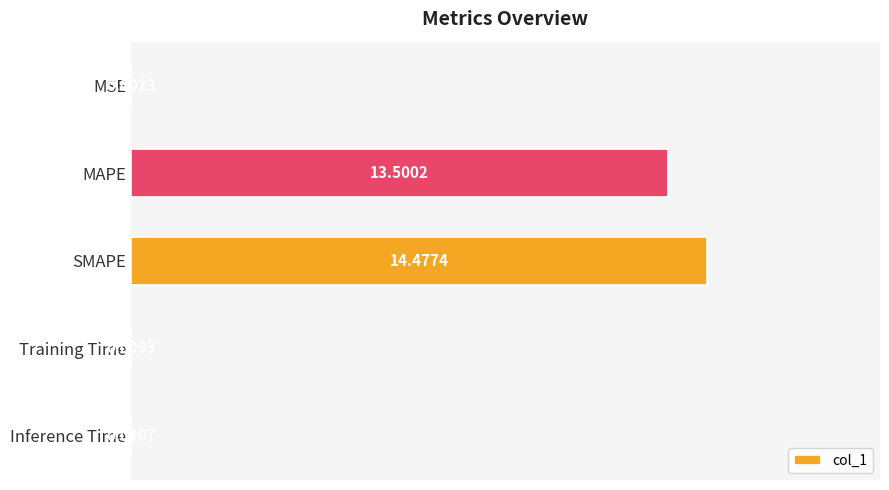

Which has a higher value, Inference Time or Training Time?

Inference Time